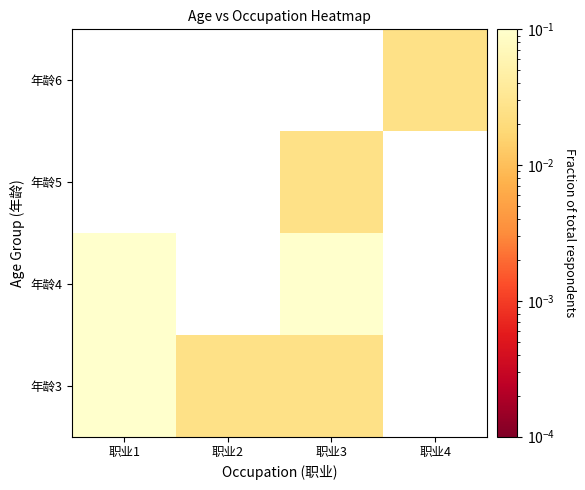

Which label corresponds to the smallest value in the chart?

职业4